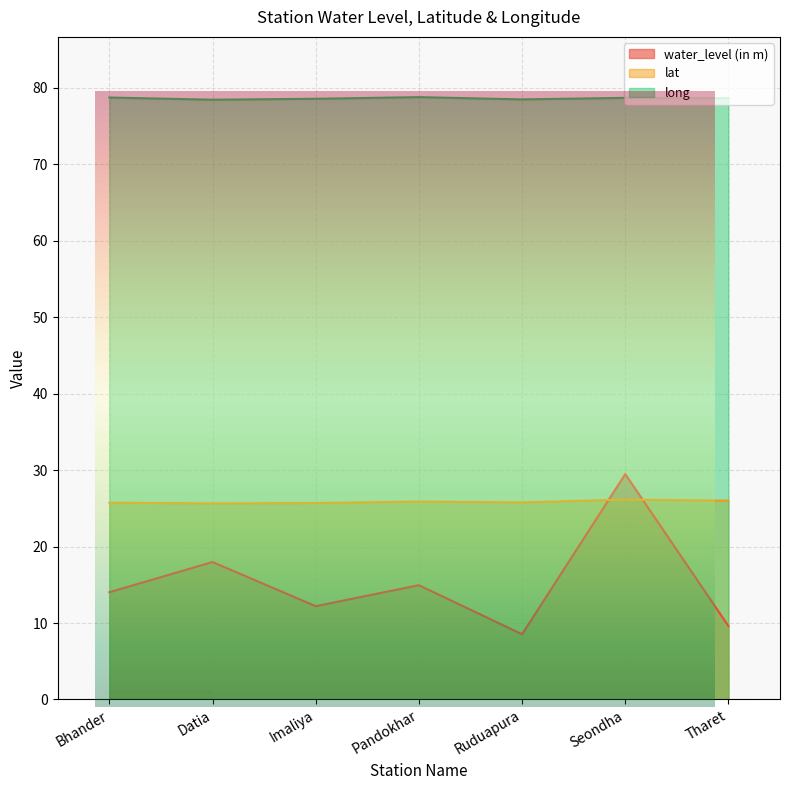

True or false: water_level (in m) and long intersect in this chart.

False